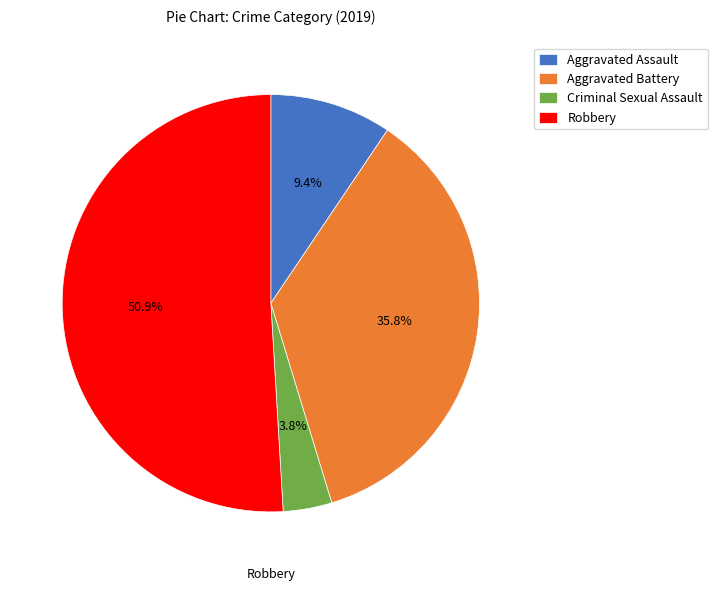

What percentage is the Robbery slice, to the nearest percent?

51%